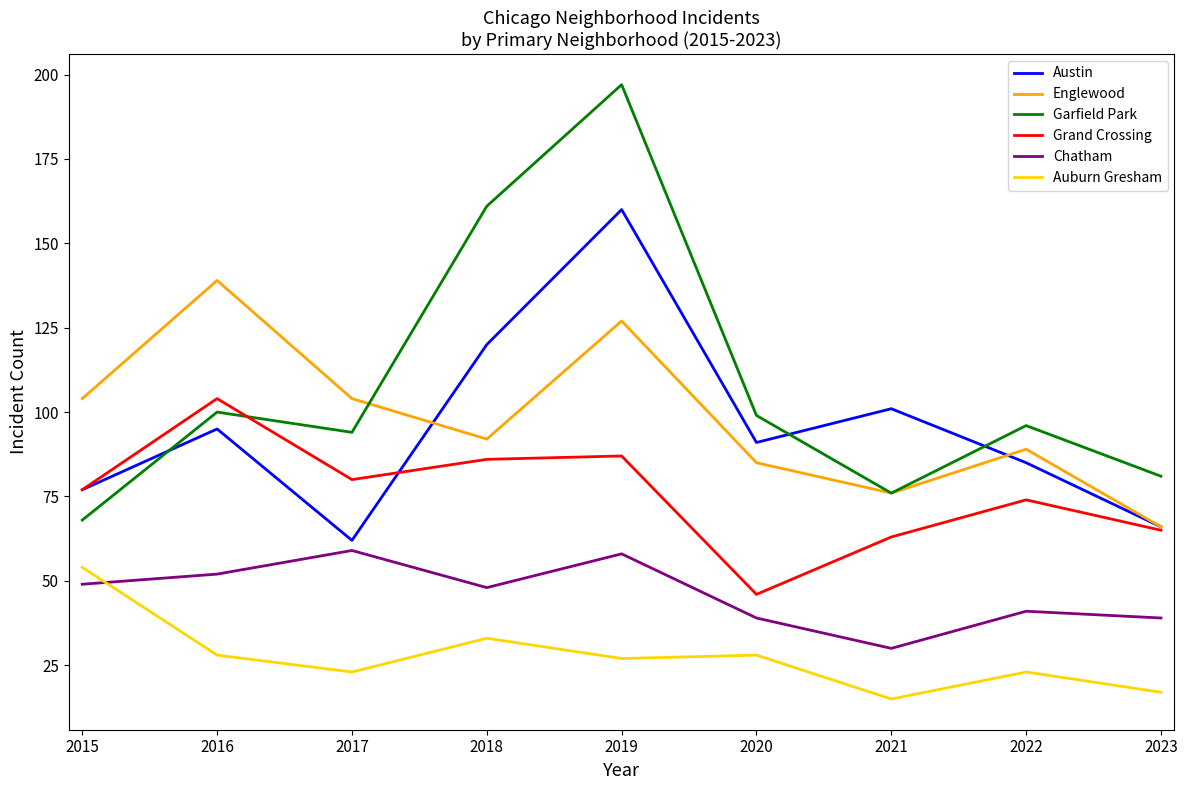

Where is the first local maximum for Garfield Park?

2016